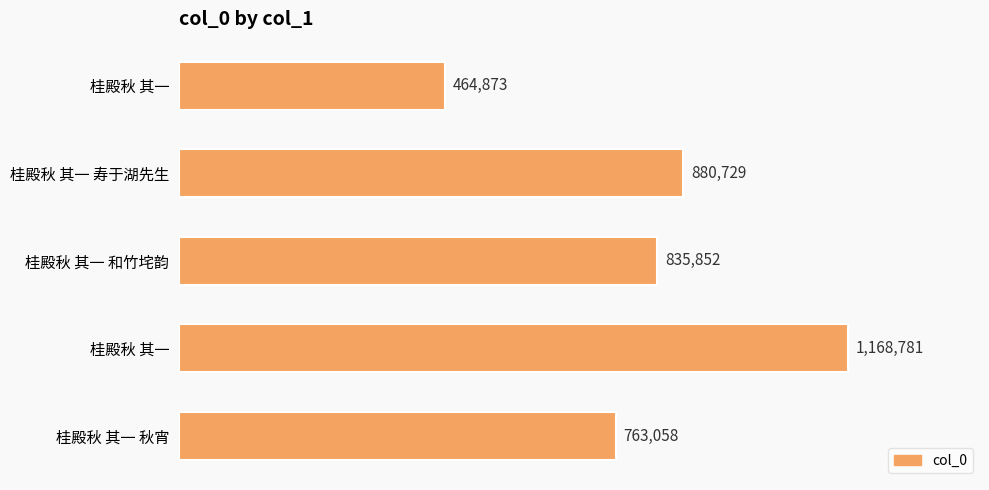

What is the difference between the maximum and minimum values?

703908